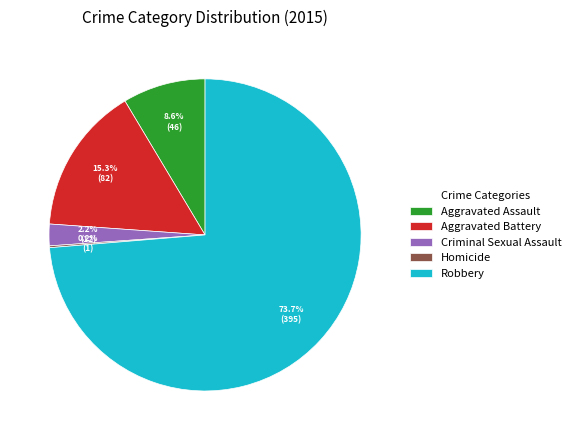

To the nearest percent, what is the combined percentage of Aggravated Assault and Aggravated Battery?

24%